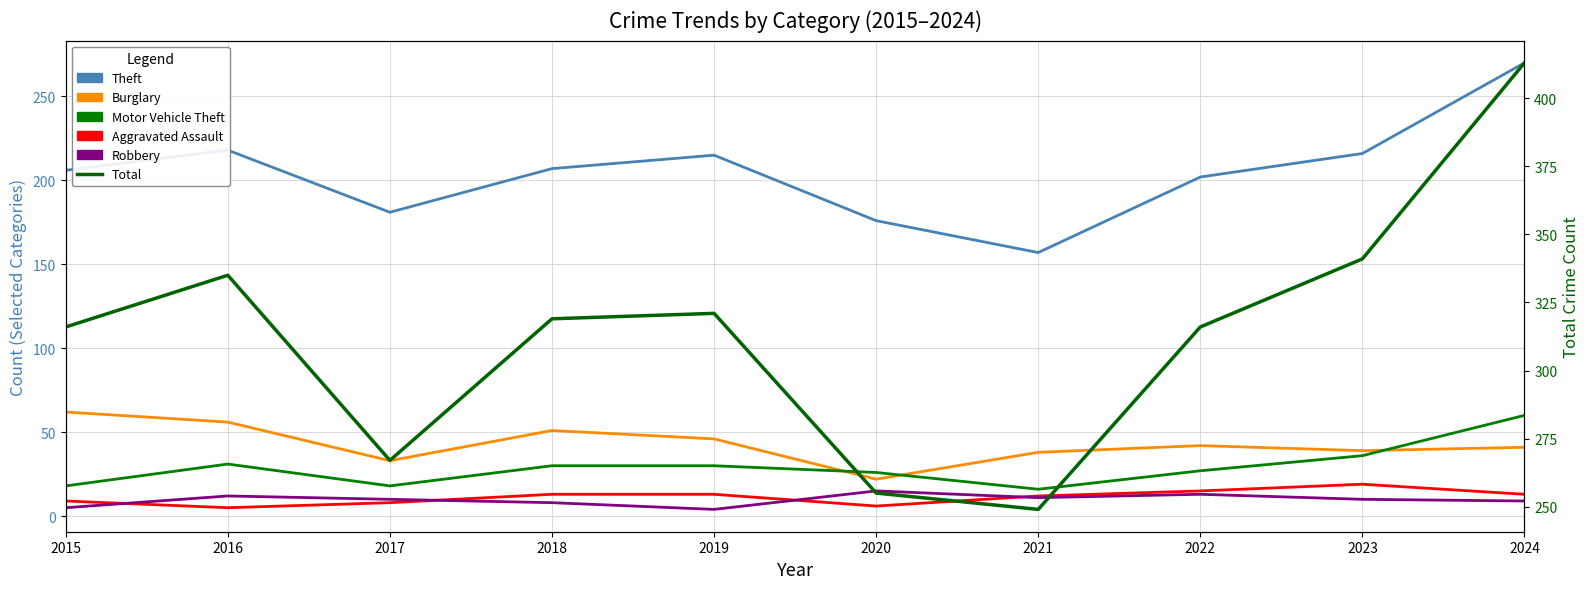

At which category does Burglary reach its first local valley?

2017